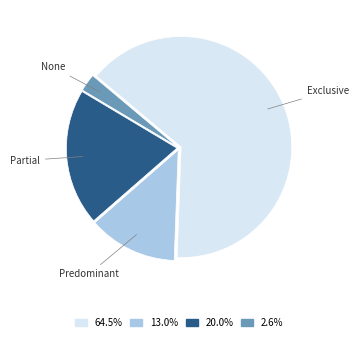

Count the number of slices in the pie.

4